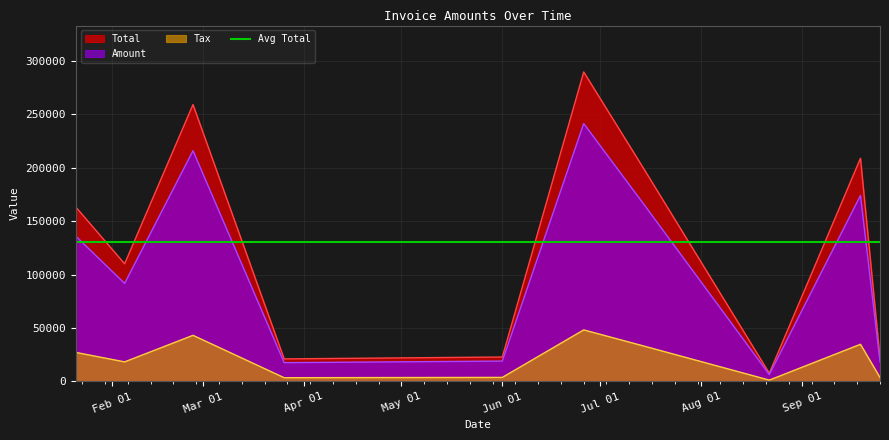

How many data points does each series have?

10